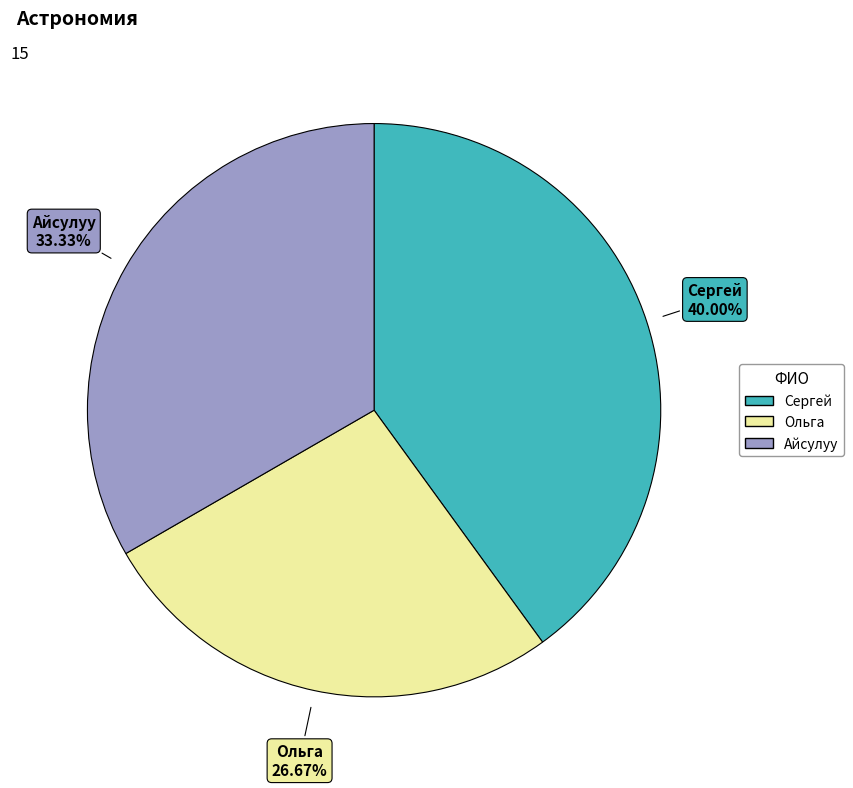

Which category has the biggest portion of the pie?

Сергей